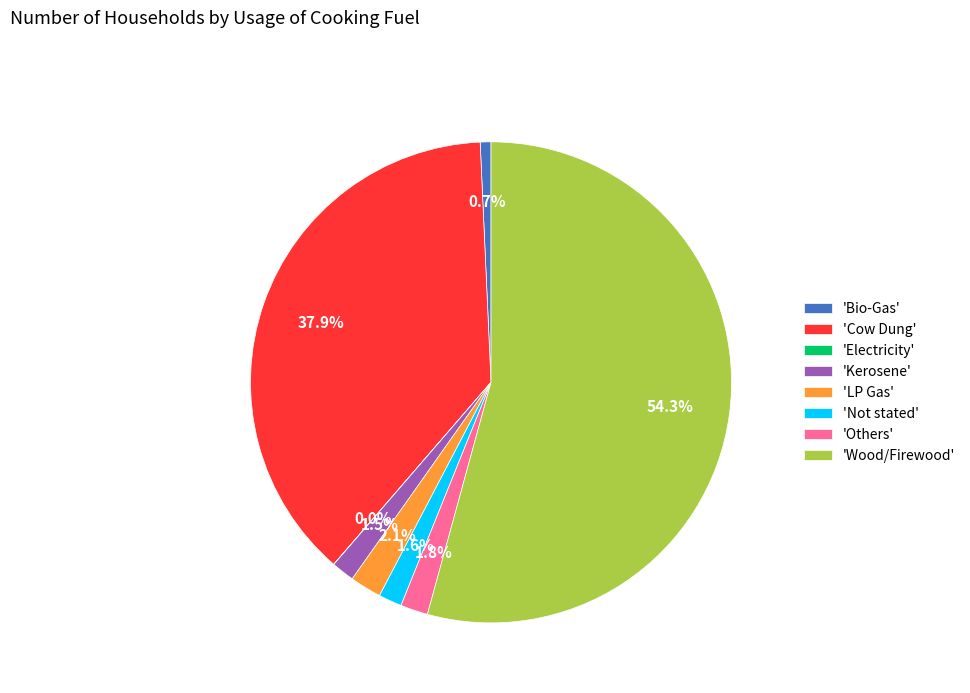

Between 'Cow Dung' and 'Wood/Firewood', which is larger?

'Wood/Firewood'